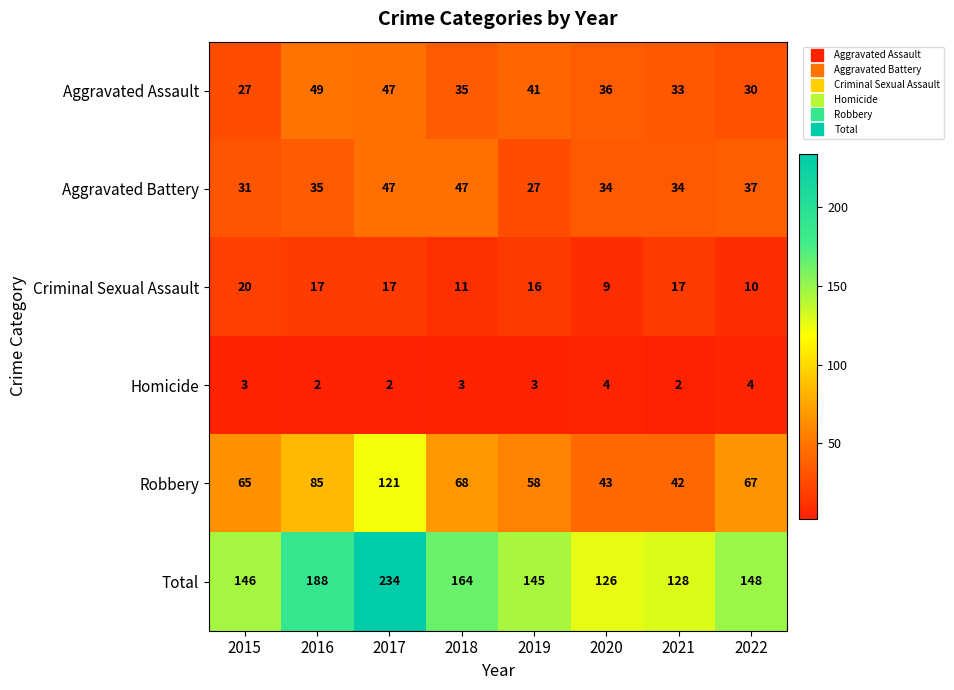

Which series has the largest total across all categories?

Total